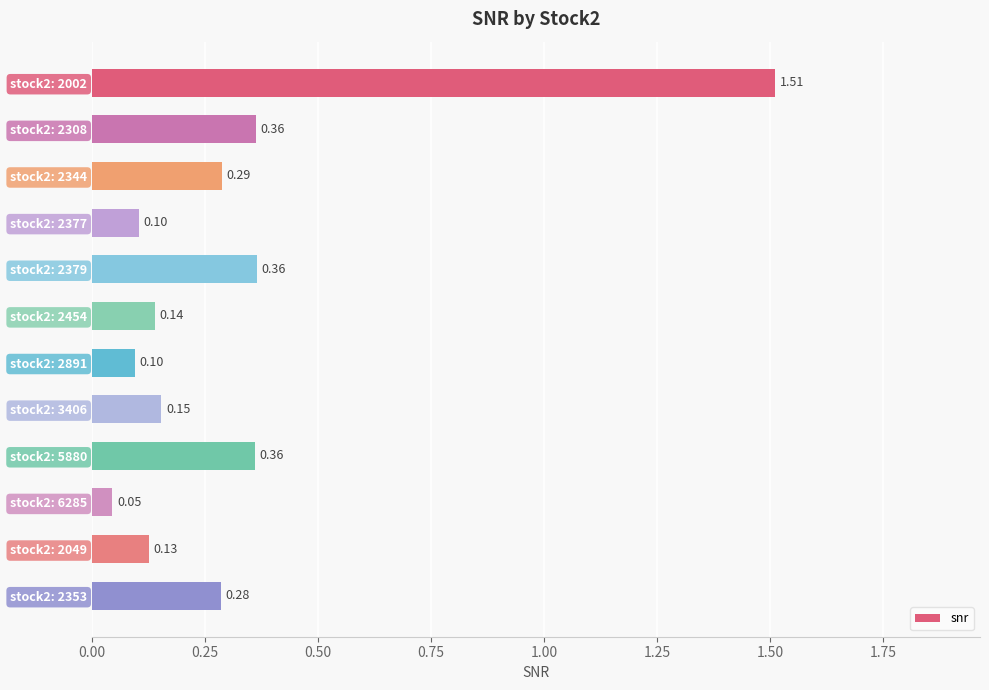

What is the sum of the values at stock2: 2891 and stock2: 2379?

0.5